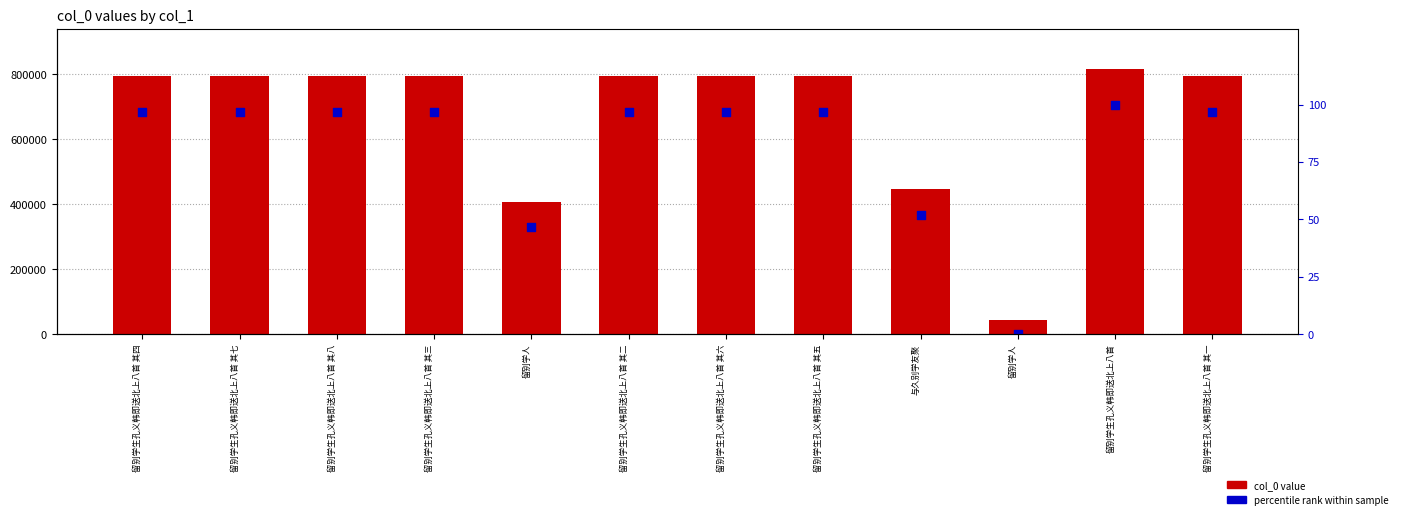

Which series has the largest Y range (max minus min)?

col_0